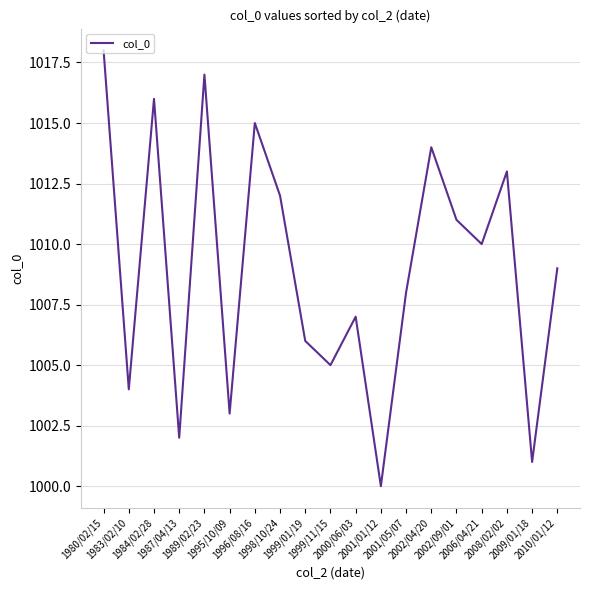

True or false: the data shows 387 at 2001/05/07.

False